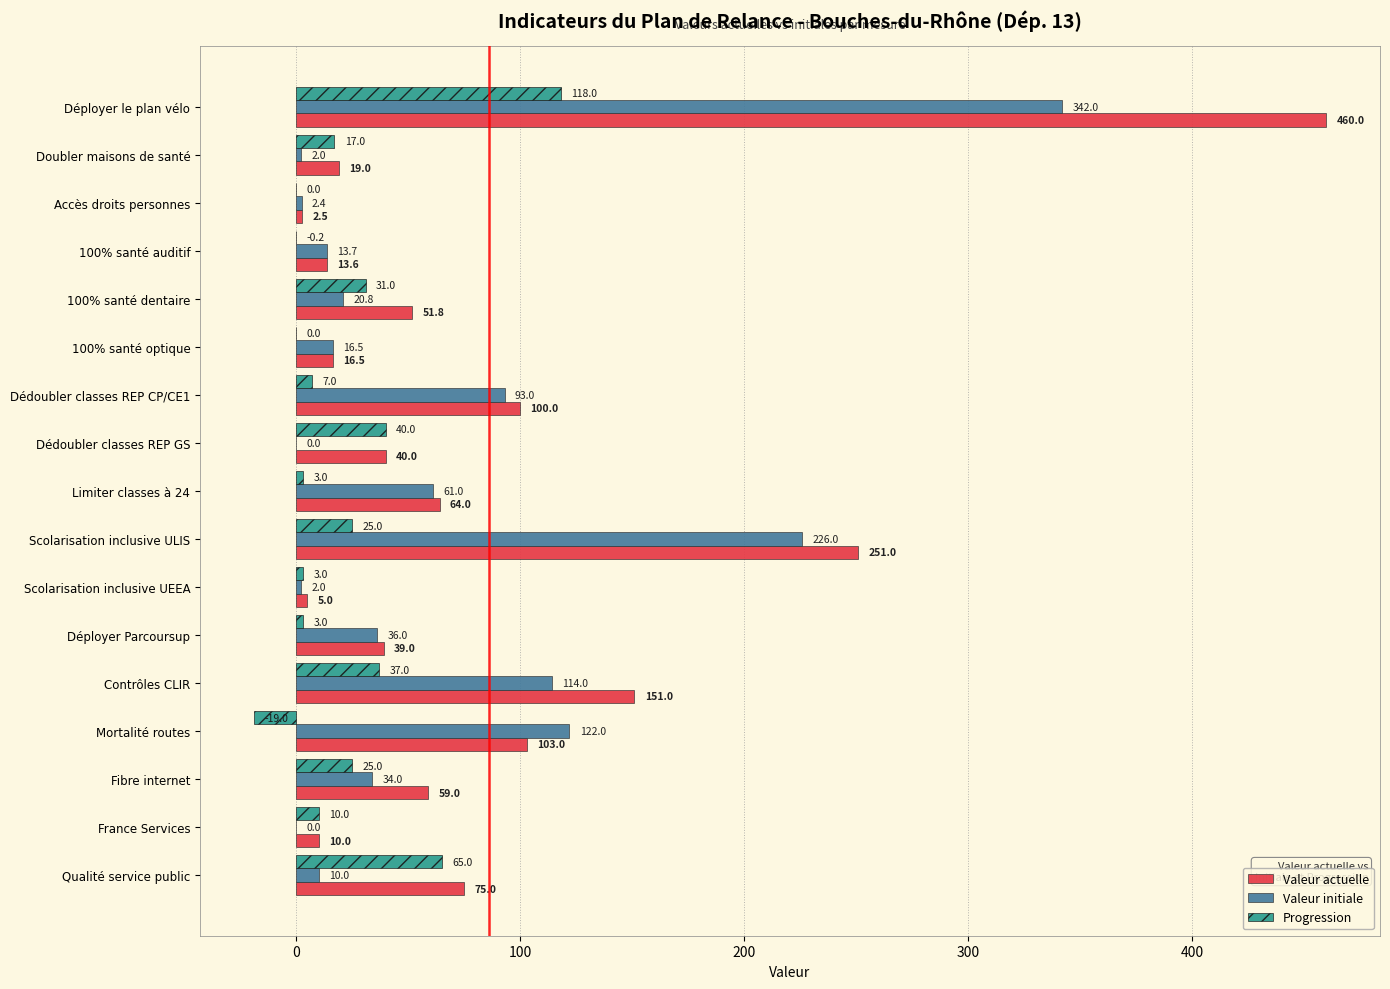

True or false: Valeur initiale has a value of 2.0 at Scolarisation inclusive UEEA.

True